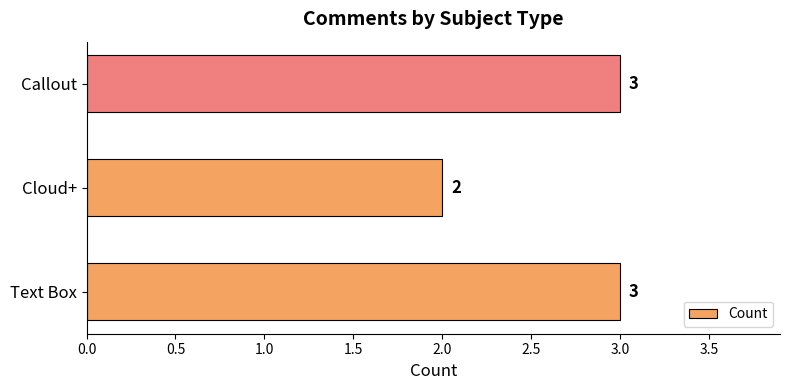

How many series are shown in this chart?

1